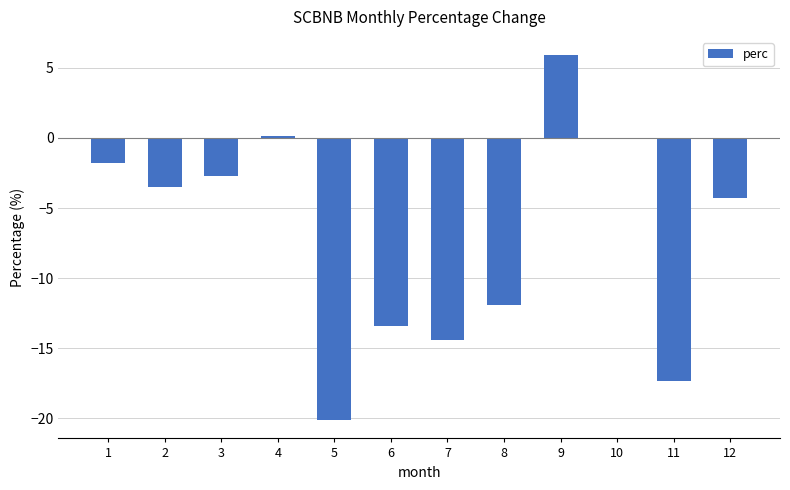

What is the sum of all values?

-83.4